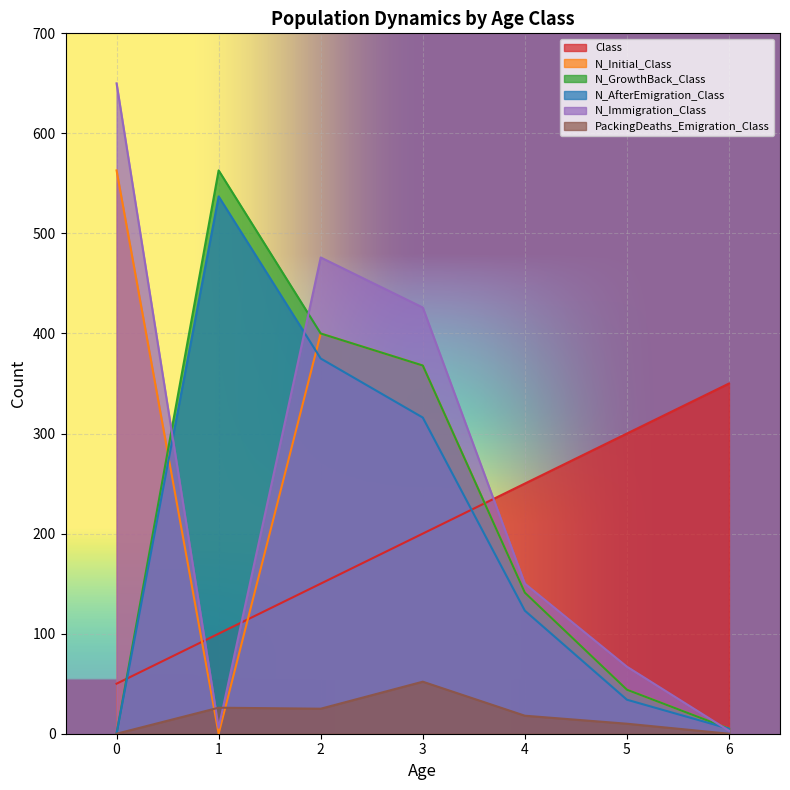

Which series has the largest range (max minus min)?

N_Immigration_Class